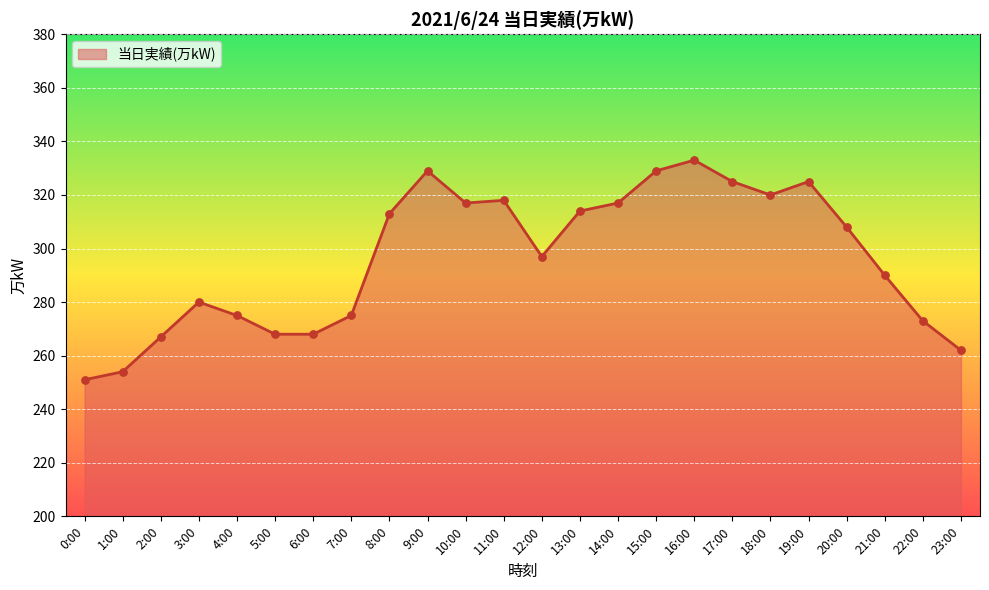

Between 5:00 and 14:00, which is larger?

14:00